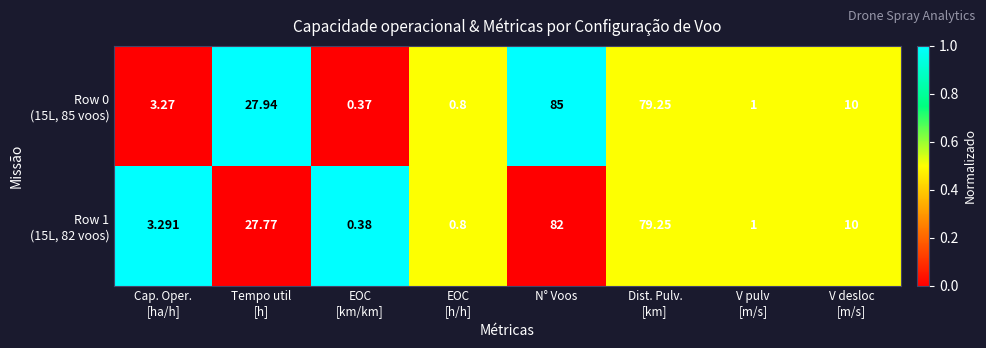

Which label corresponds to the largest value in the chart?

N° Voos